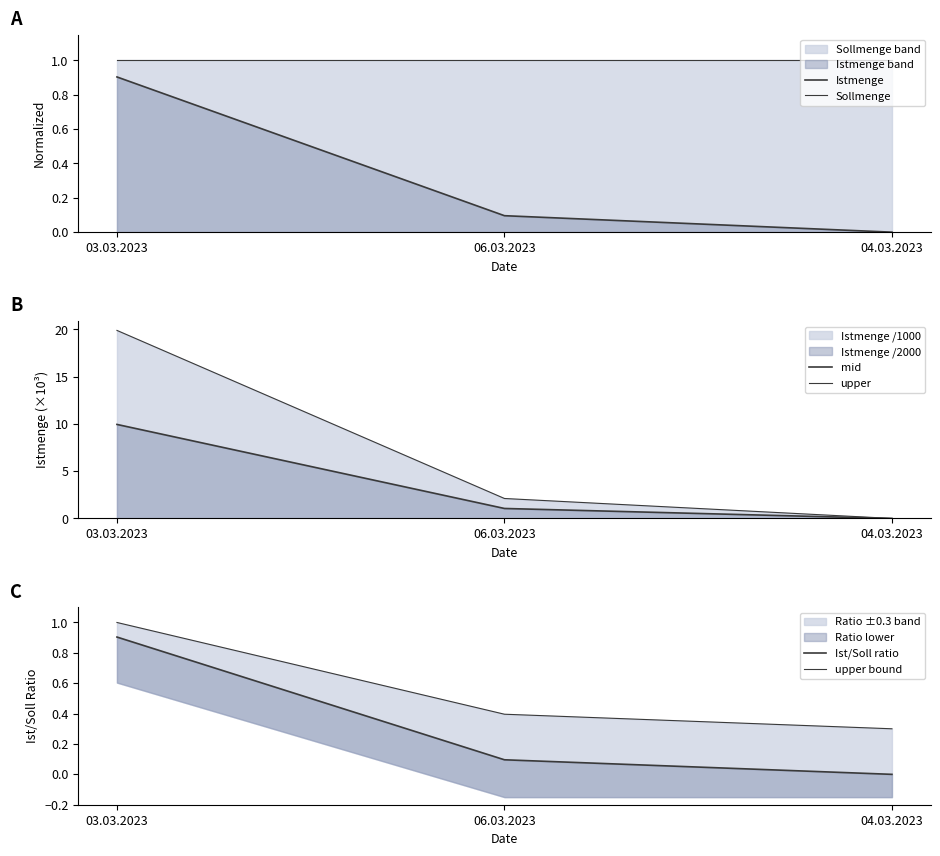

The value of Istmenge at 06.03.2023 is 0.2. True or false?

False